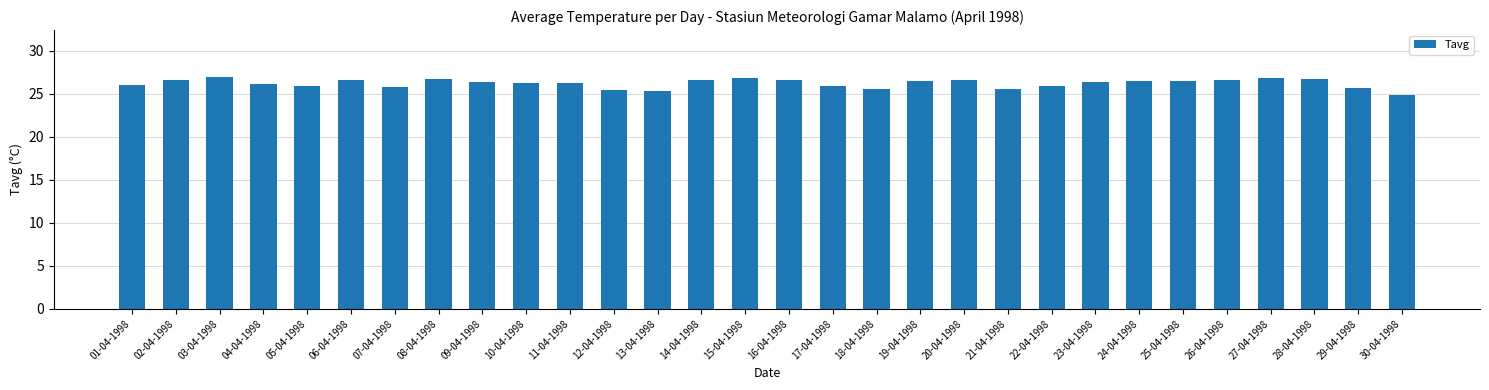

What value does the data have at 18-04-1998?

25.6